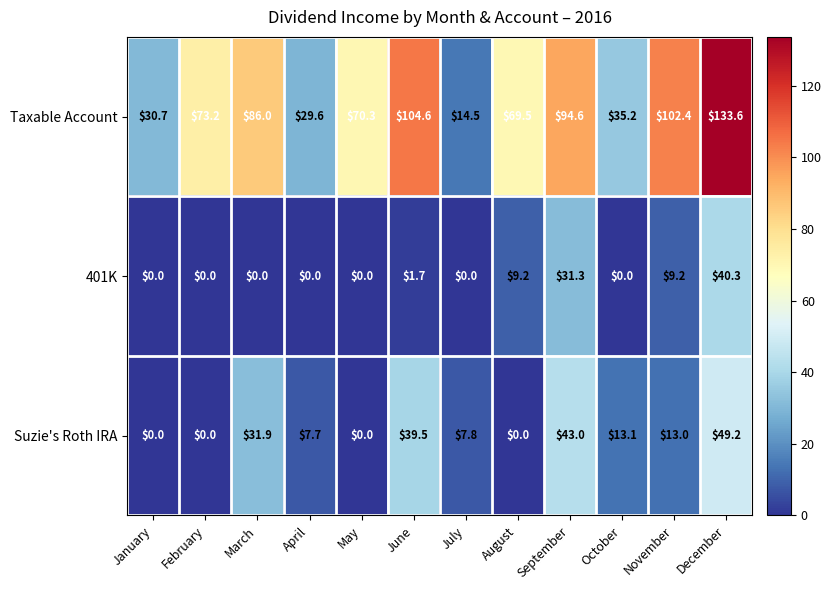

List the series in order of their peak value, lowest first.

401K, Suzie's Roth IRA, Taxable Account